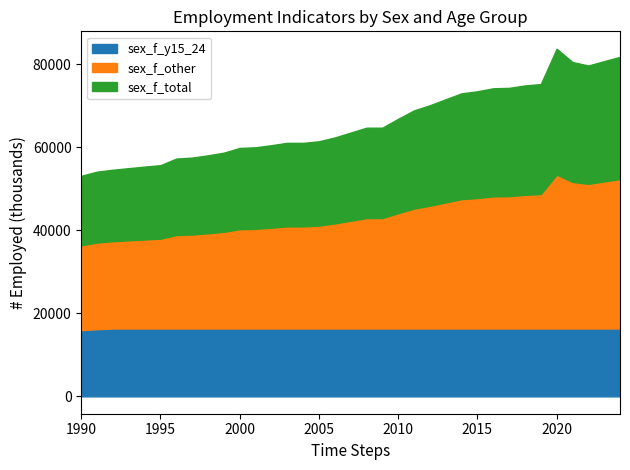

Between 2024 and 2020, which is larger?

2020